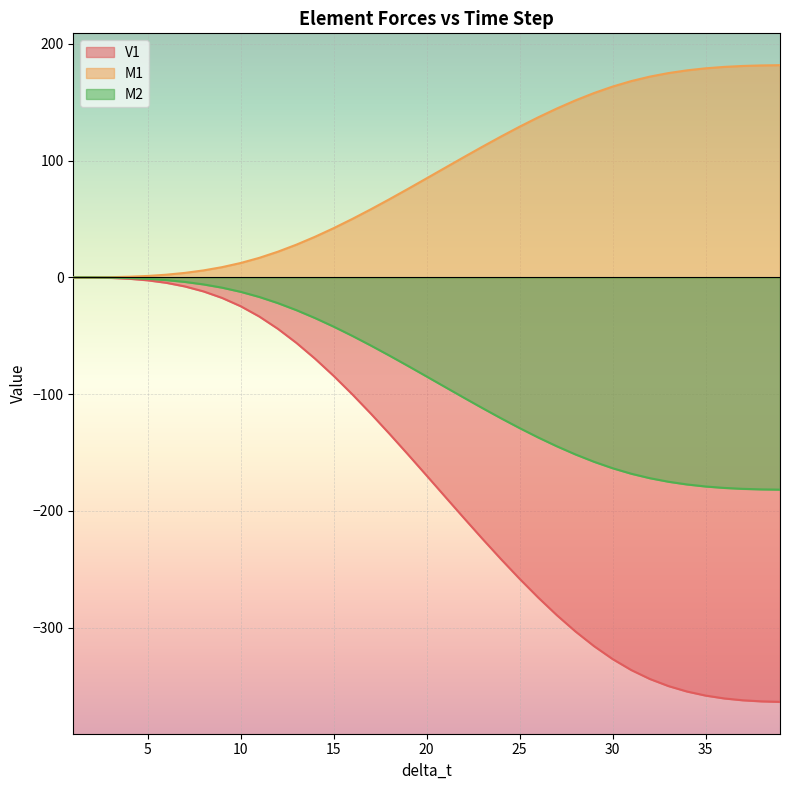

Reading left to right, list all the values displayed in this chart.

V1: 1=0.0	2=-0.1	3=-0.4	4=-1.1	5=-2.5	6=-4.6	7=-7.7	8=-12.0	9=-17.6	10=-24.7	11=-33.5	12=-44.0	13=-56.1	14=-69.6	15=-84.3	16=-100.1	17=-116.7	18=-133.9	19=-151.7	20=-169.7	21=-187.9	22=-206.0	23=-223.8	24=-241.3	25=-258.1	26=-274.2	27=-289.2	28=-303.2	29=-315.8	30=-326.8	31=-336.2	32=-343.9	33=-349.9	34=-354.6	35=-358.1	36=-360.5	37=-362.1	38=-363.0	39=-363.5
M1: 1=0.0	2=0.0	3=0.2	4=0.6	5=1.2	6=2.3	7=3.9	8=6.0	9=8.8	10=12.3	11=16.7	12=22.0	13=28.1	14=34.8	15=42.2	16=50.0	17=58.3	18=67.0	19=75.8	20=84.9	21=93.9	22=103.0	23=111.9	24=120.6	25=129.1	26=137.1	27=144.6	28=151.6	29=157.9	30=163.4	31=168.1	32=171.9	33=175.0	34=177.3	35=179.0	36=180.3	37=181.1	38=181.5	39=181.7
M2: 1=0.0	2=-0.0	3=-0.2	4=-0.6	5=-1.2	6=-2.3	7=-3.9	8=-6.0	9=-8.8	10=-12.3	11=-16.7	12=-22.0	13=-28.1	14=-34.8	15=-42.2	16=-50.0	17=-58.3	18=-67.0	19=-75.8	20=-84.9	21=-93.9	22=-103.0	23=-111.9	24=-120.6	25=-129.1	26=-137.1	27=-144.6	28=-151.6	29=-157.9	30=-163.4	31=-168.1	32=-171.9	33=-175.0	34=-177.3	35=-179.0	36=-180.3	37=-181.1	38=-181.5	39=-181.7